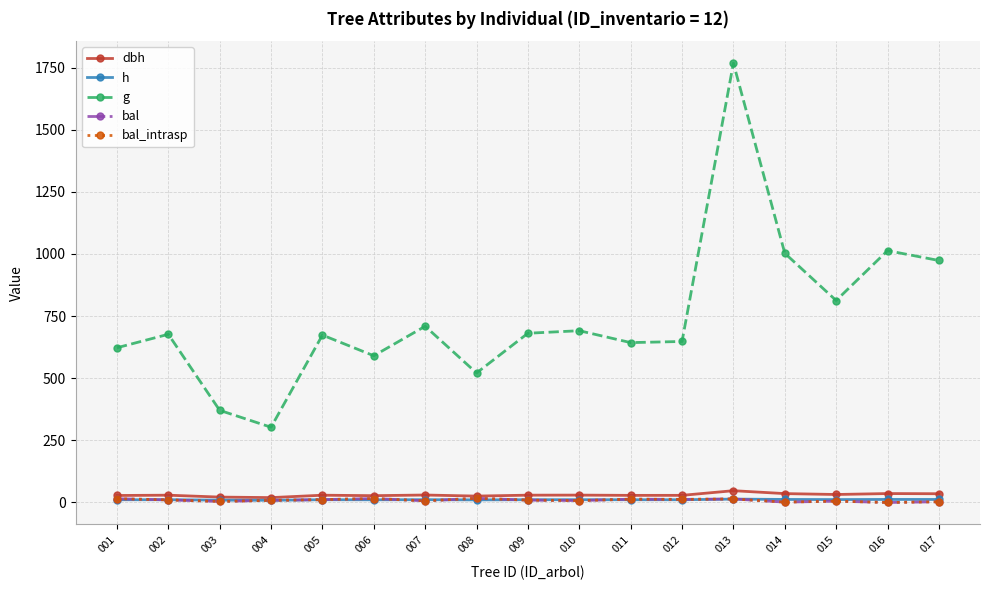

Which series has the widest spread of values?

g